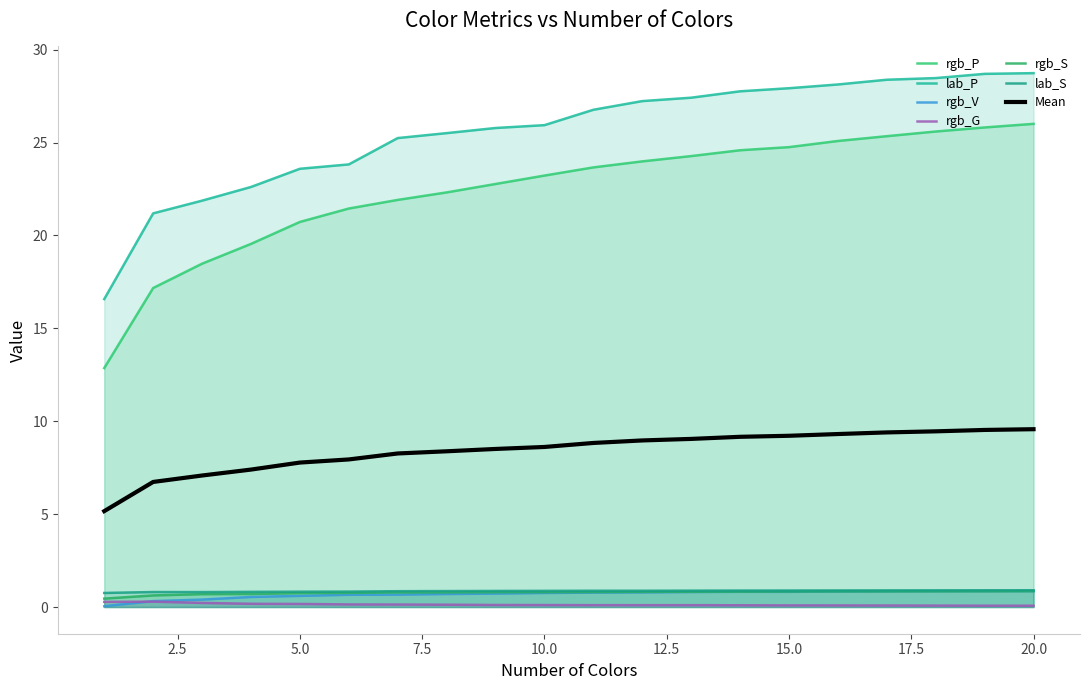

Does the chart have visible grid lines?

No